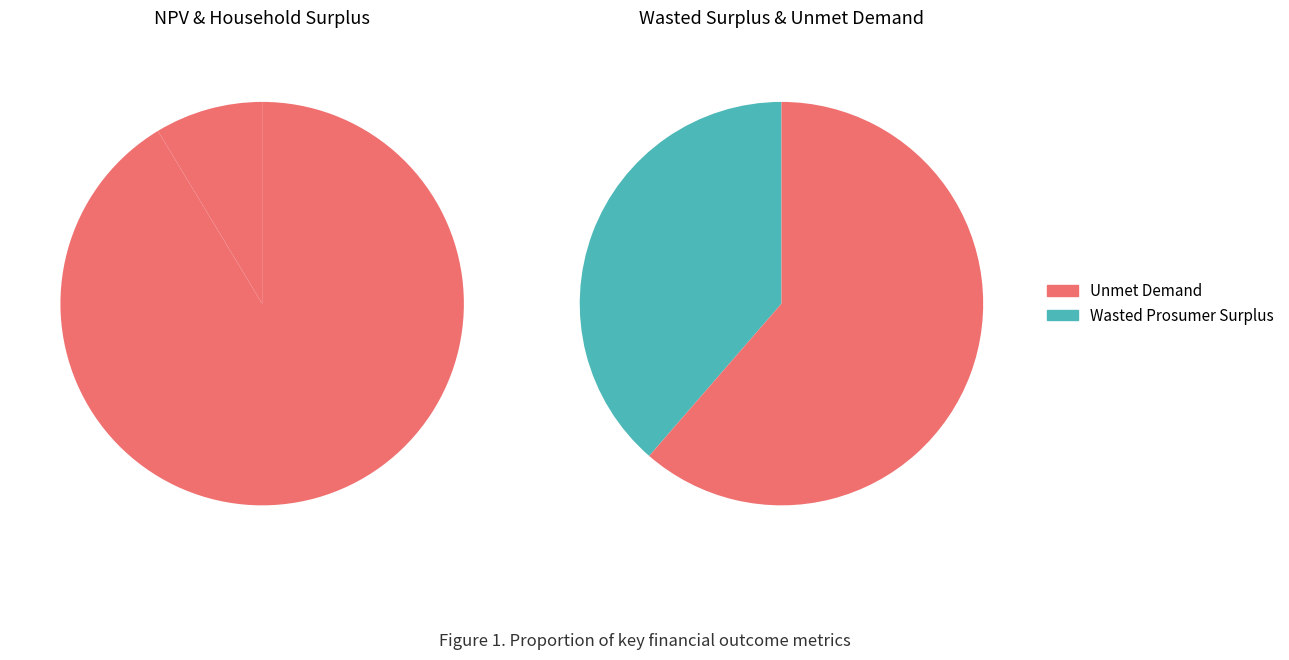

Count the number of slices in the pie.

4